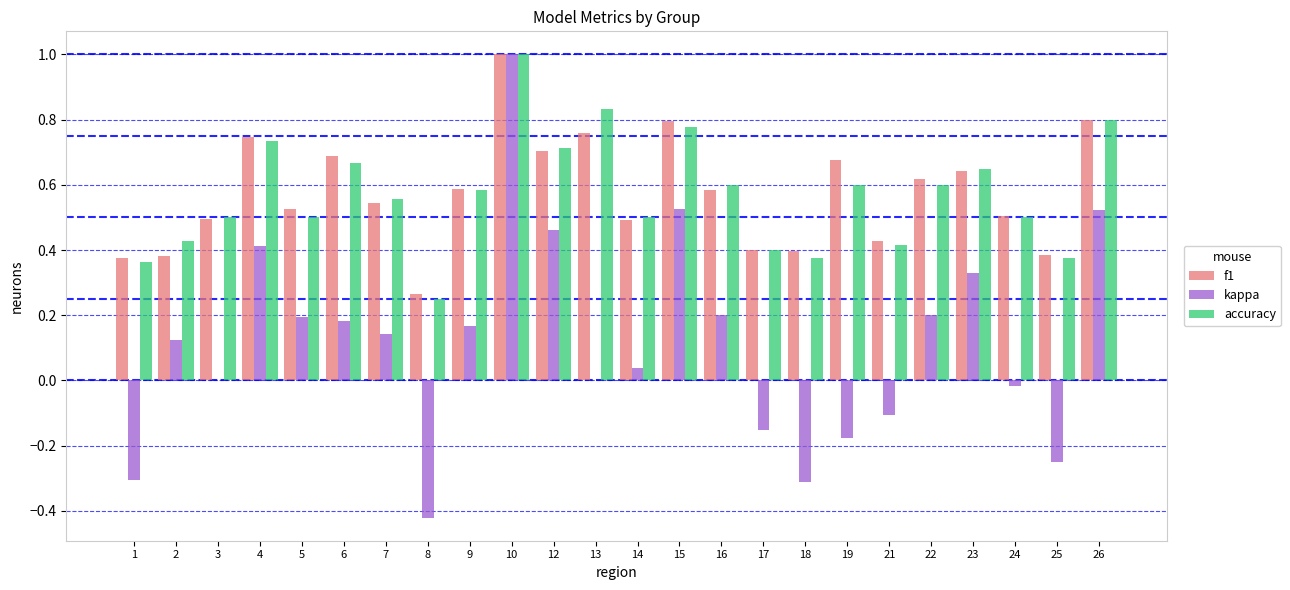

Which series has the widest spread of values?

kappa